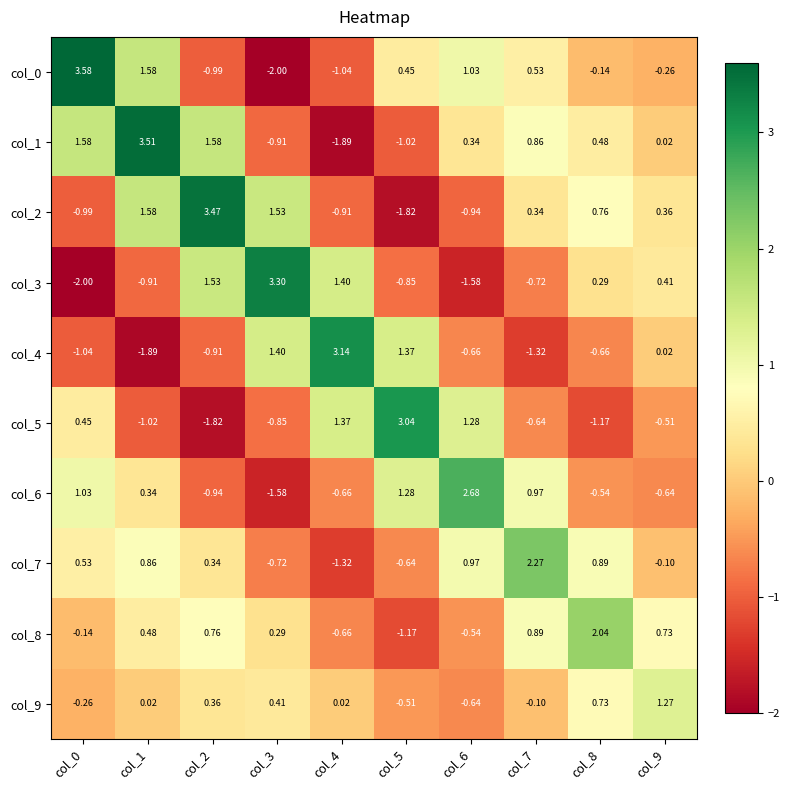

Is the value of col_6 at col_3 greater than the value of col_9 at col_2?

No